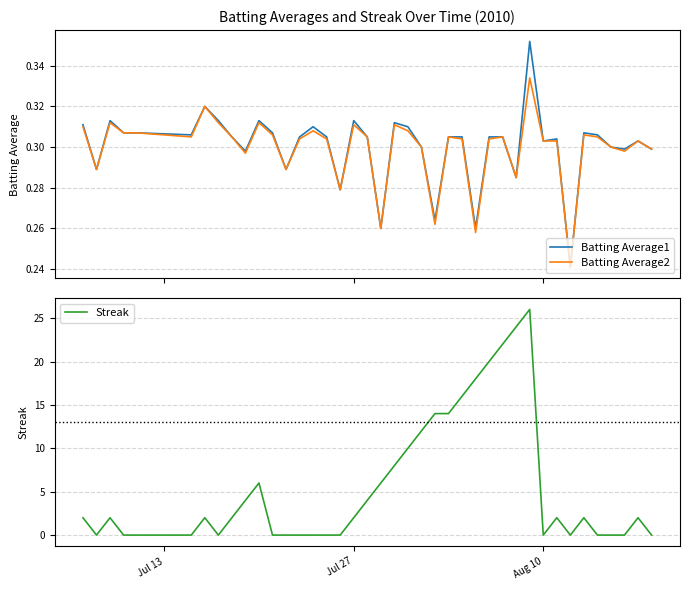

What is the difference between the second highest and minimum values in the Streak series?

24